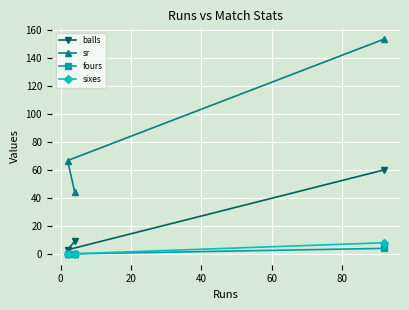

How many positive values does the fours series have?

1